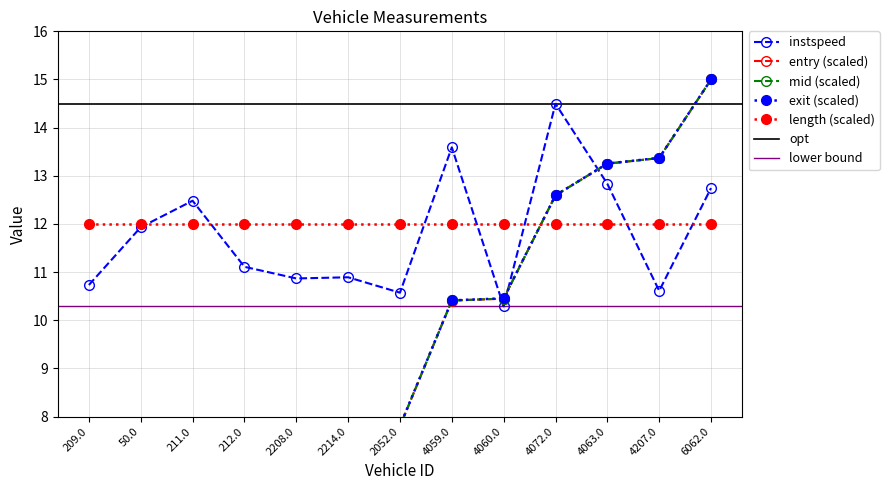

What is the difference between the entry values at 4059.0 and 4063.0?

2.8